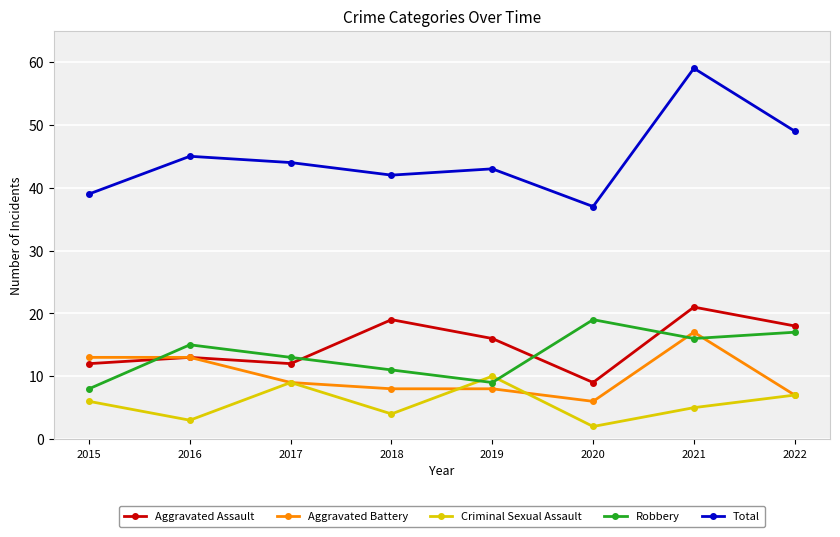

Which series has the largest total across all categories?

Total